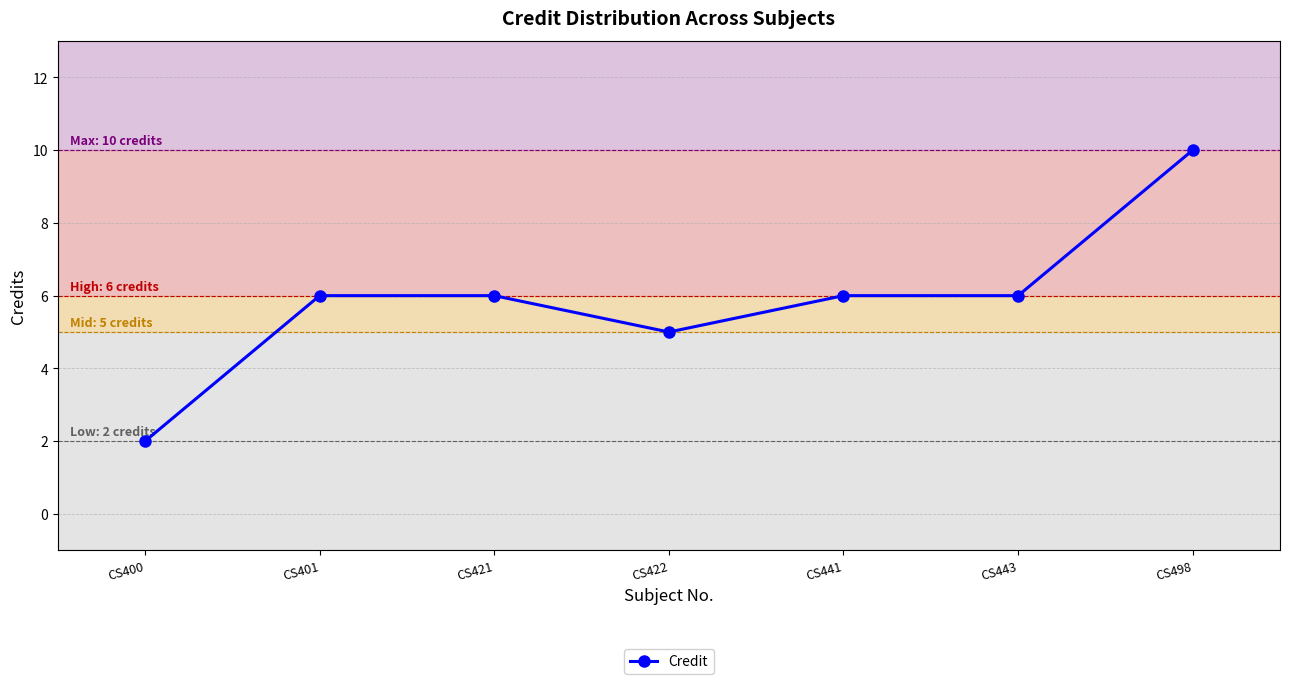

The chart shows a value of 4 at CS421. True or false?

False